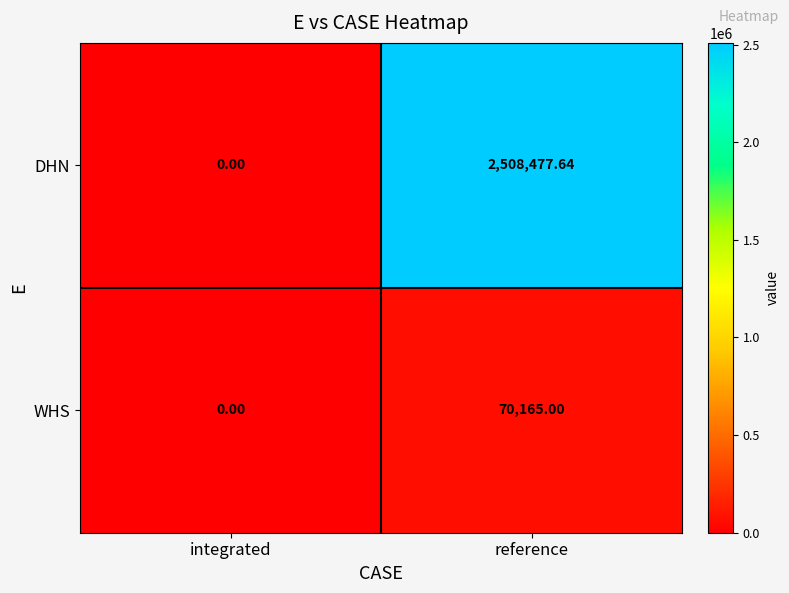

Which series has the largest total across all categories?

DHN